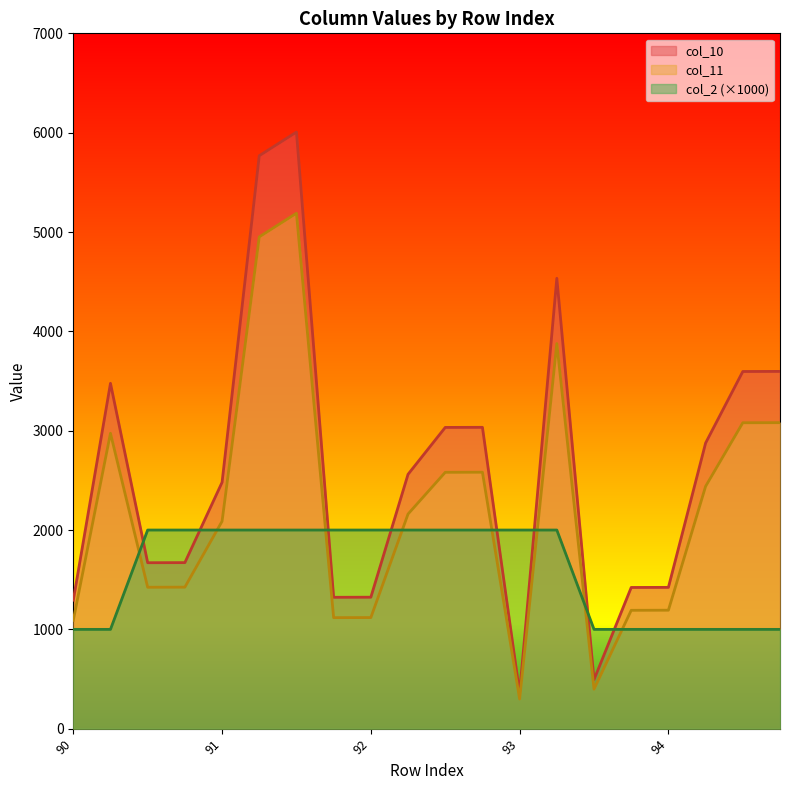

Which series has the largest total across all categories?

col_10